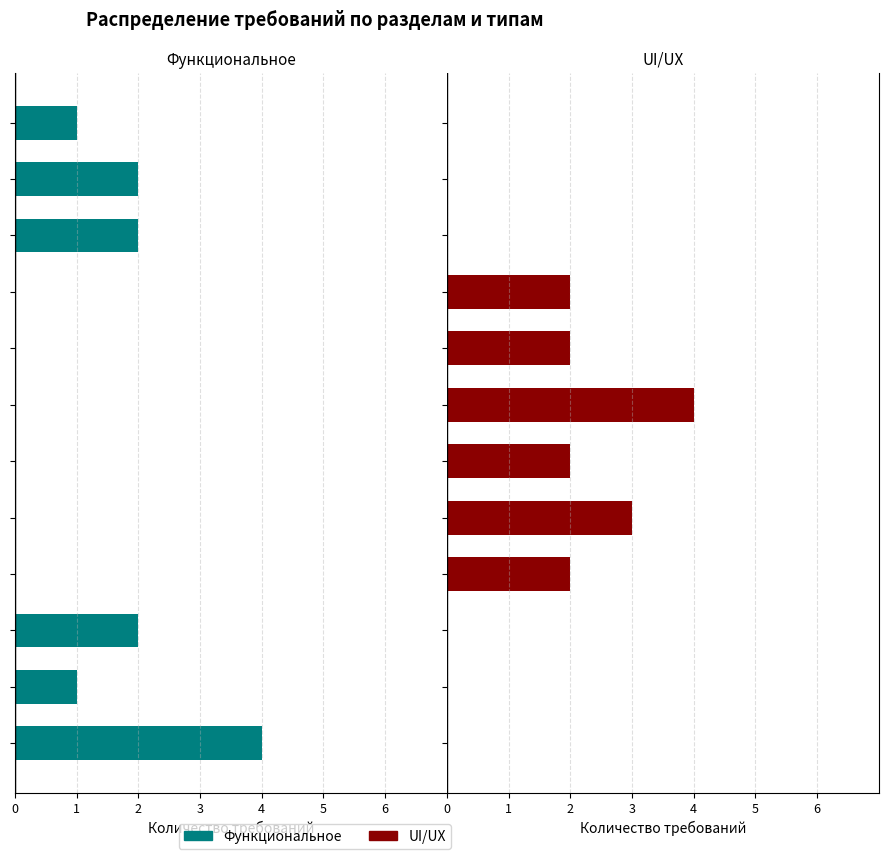

What are all the series names shown in the legend?

Функциональное, UI/UX